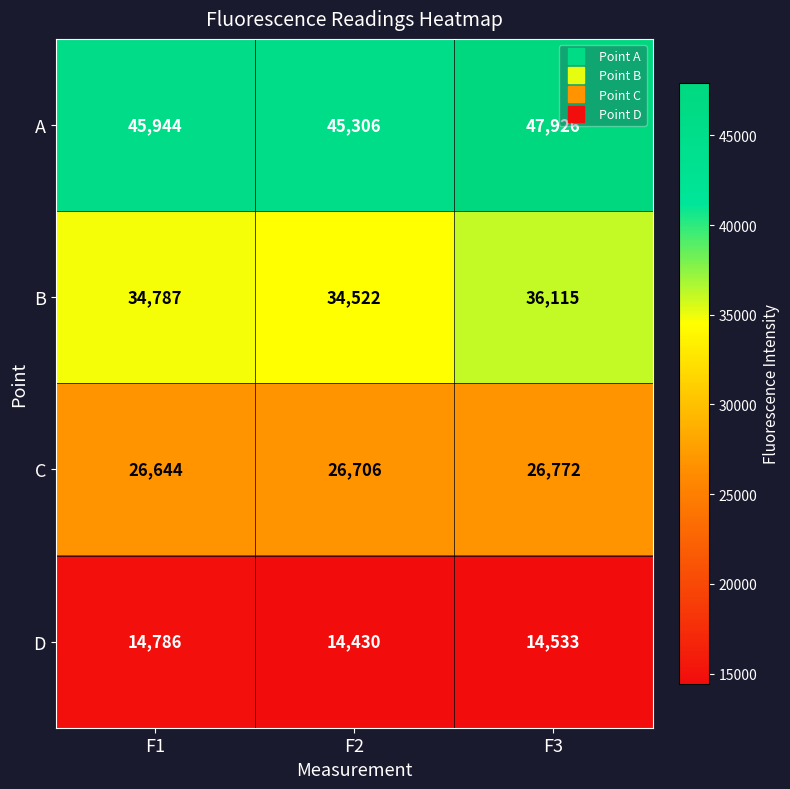

At which label does B reach its peak?

F3